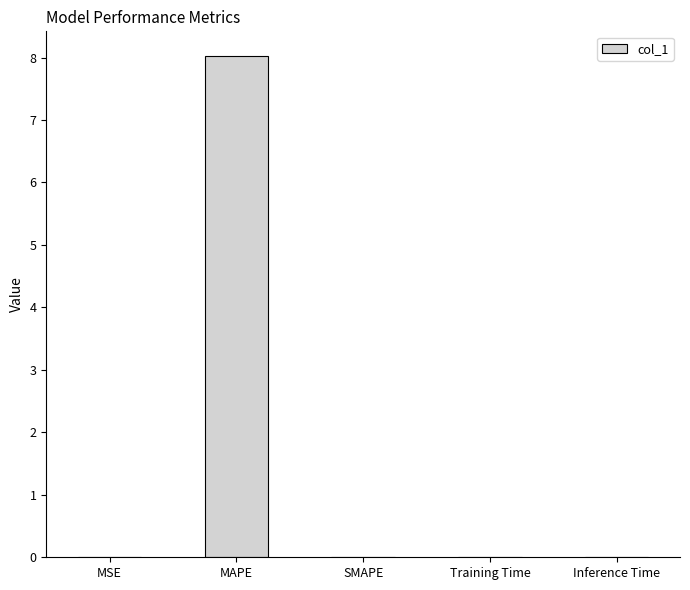

How many series are shown in this chart?

1